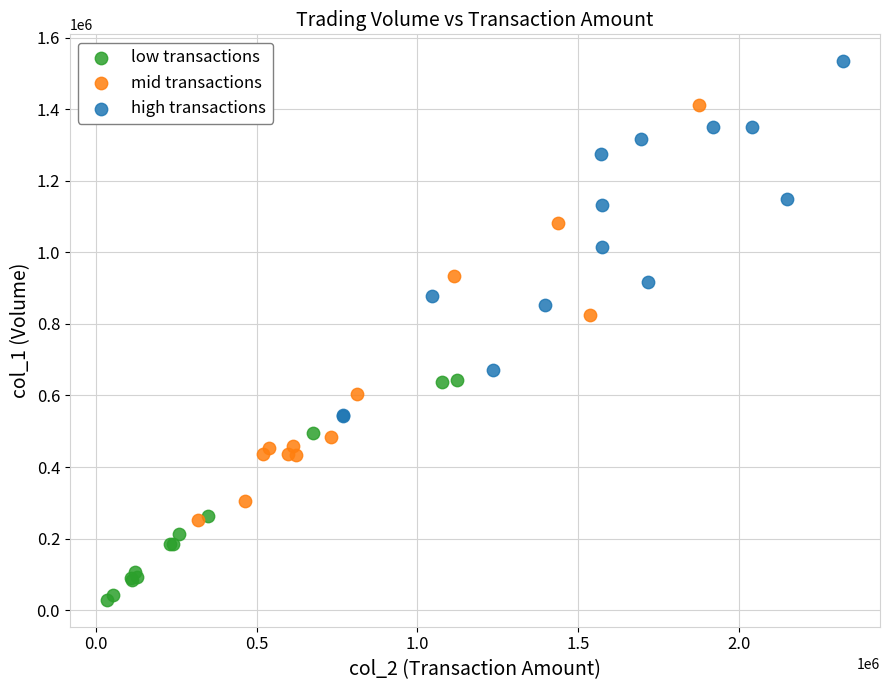

Which series reaches the minimum Y coordinate?

low transactions